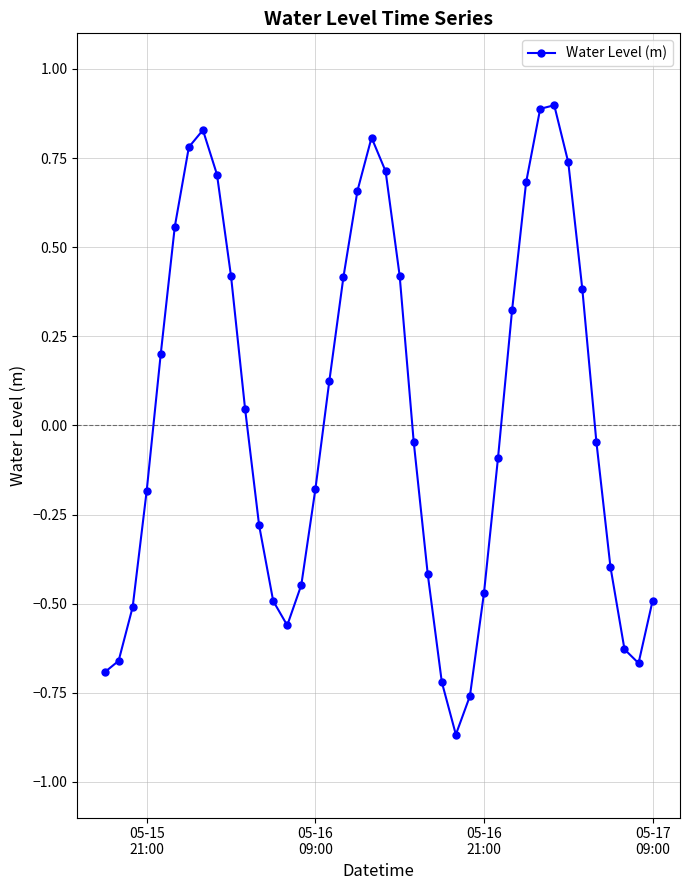

What is the maximum value shown in the chart?

0.9